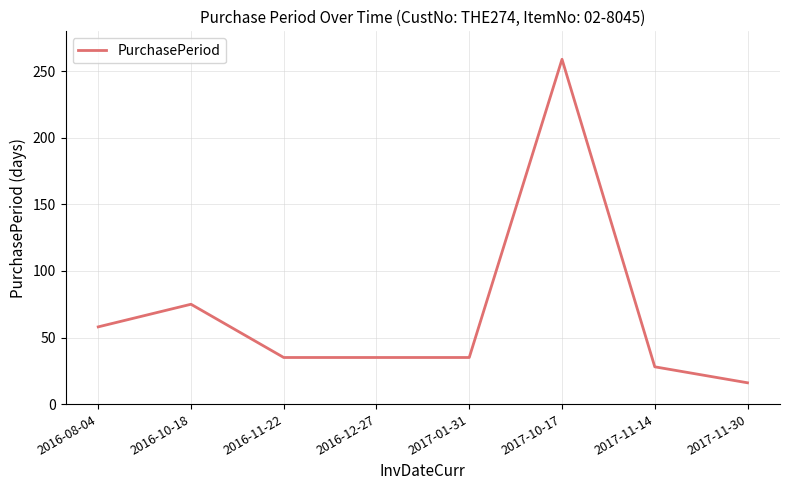

How many series are shown in this chart?

1